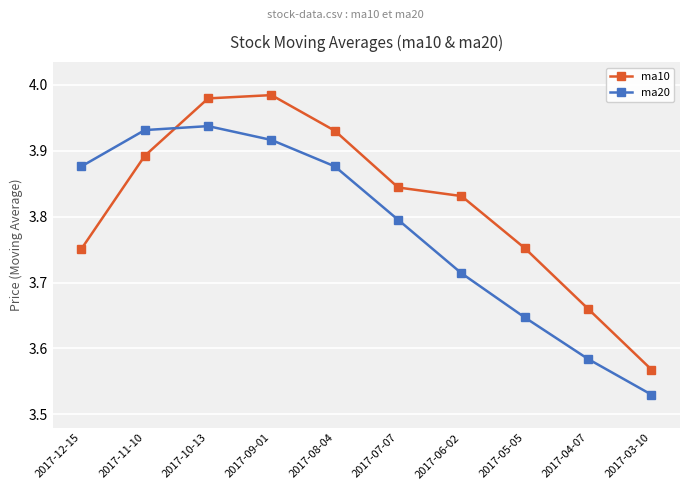

At 2017-04-07, list the series in order from smallest to largest.

ma20, ma10